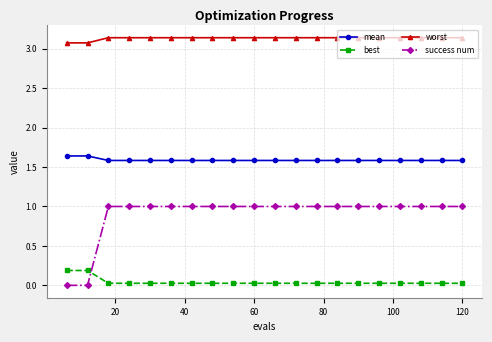

Rank the series by their average value, from highest to lowest.

worst, mean, success num, best